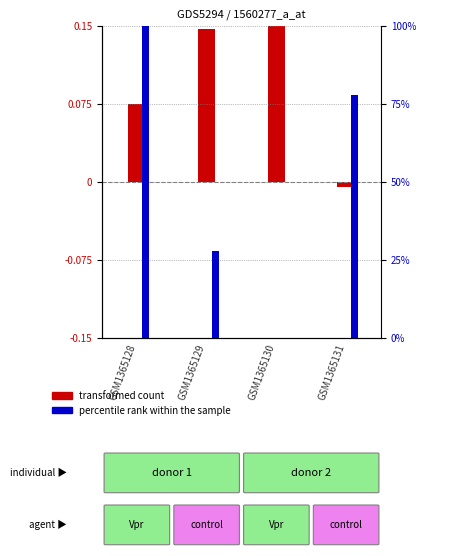

At how many categories does at least one series exceed 44?

2